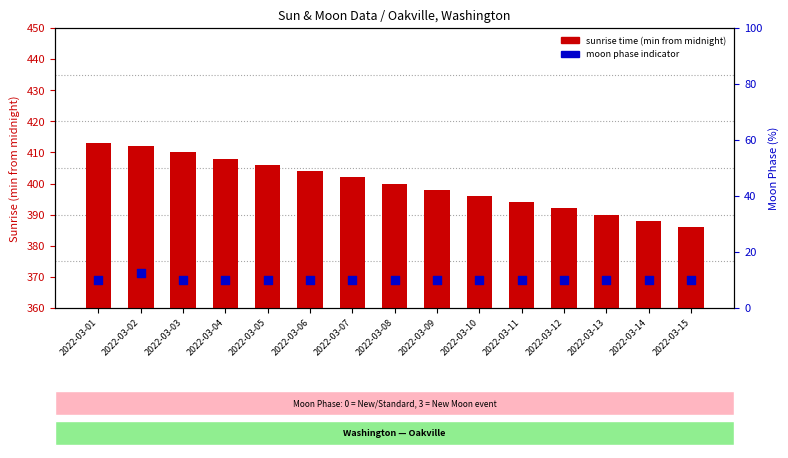

At how many categories does at least one series exceed 378?

15